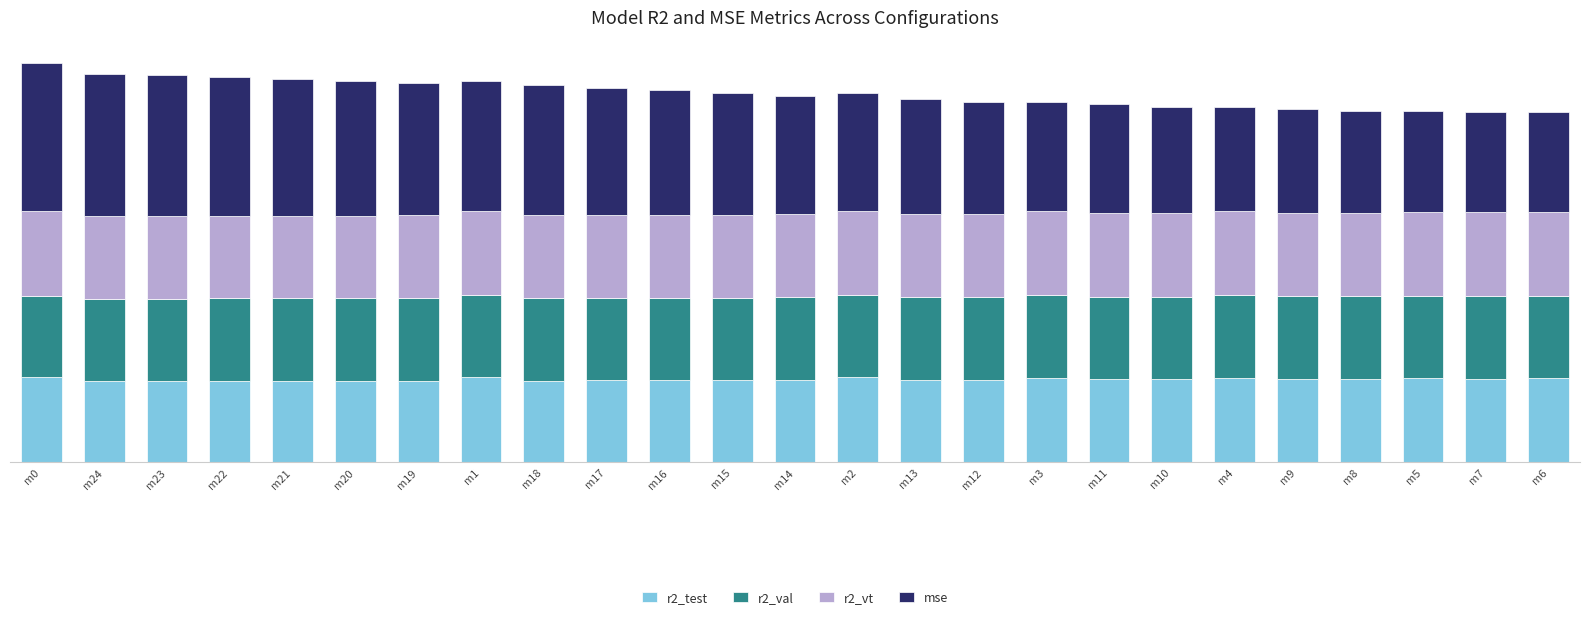

Does the chart contain stacked bars?

Yes